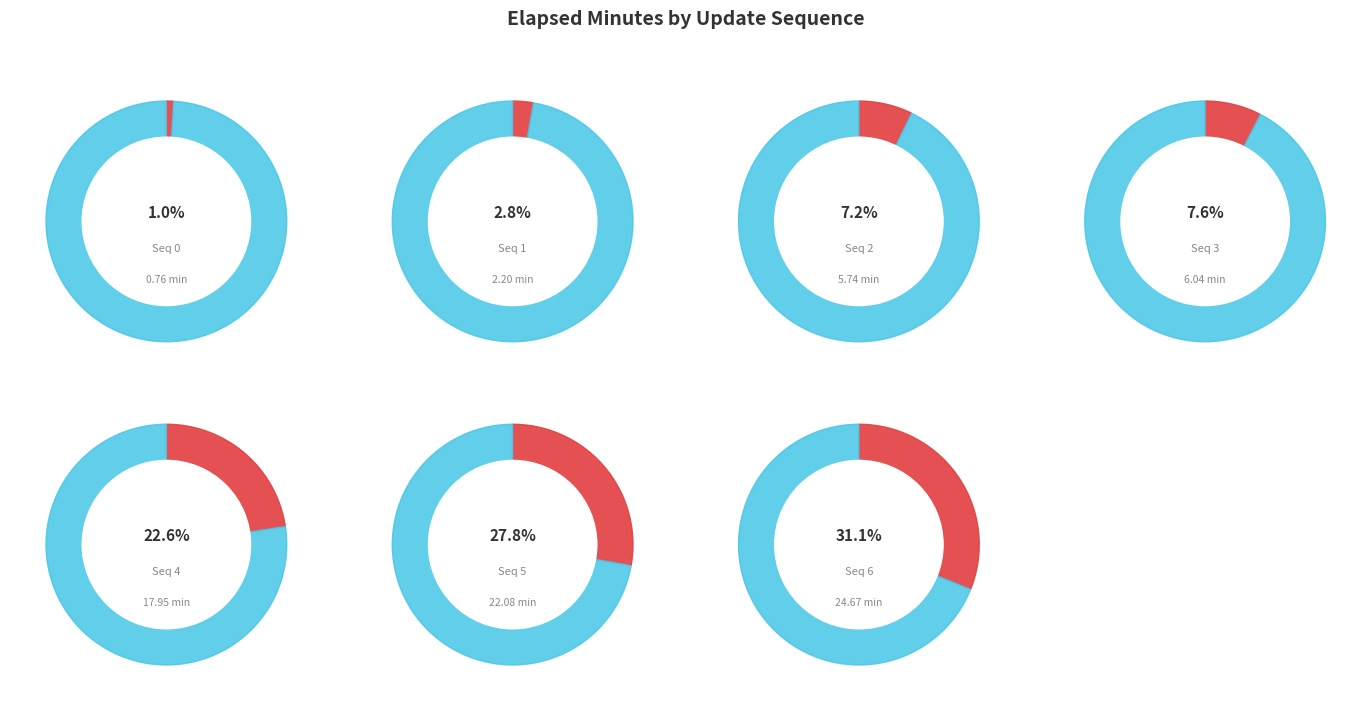

Is the sum of 1 and 0 greater than half?

No